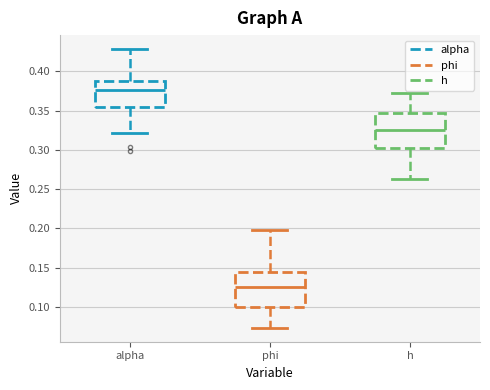

Reading left to right, transcribe this box plot: for each box, give where its median line is, the range the box spans, and where its two whiskers end, as read against the y-axis. The values are not printed on the chart, so give them approximately, as read against the axis.

alpha: median 0.375, box 0.355 to 0.390, whiskers 0.320 to 0.430
phi: median 0.125, box 0.100 to 0.145, whiskers 0.075 to 0.200
h: median 0.325, box 0.300 to 0.350, whiskers 0.265 to 0.375